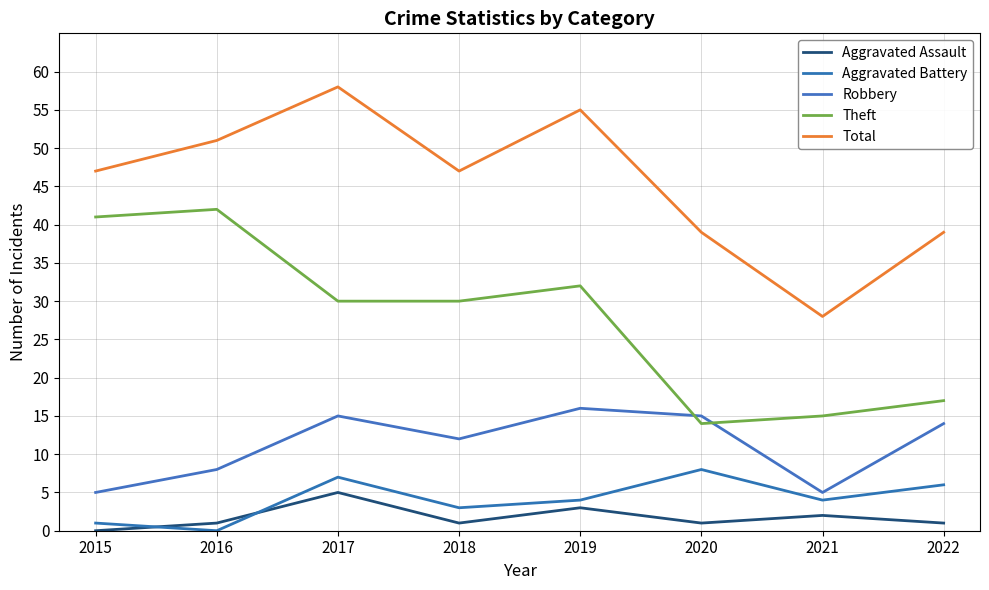

Is it true that Aggravated Assault equals 1 at 2022?

True